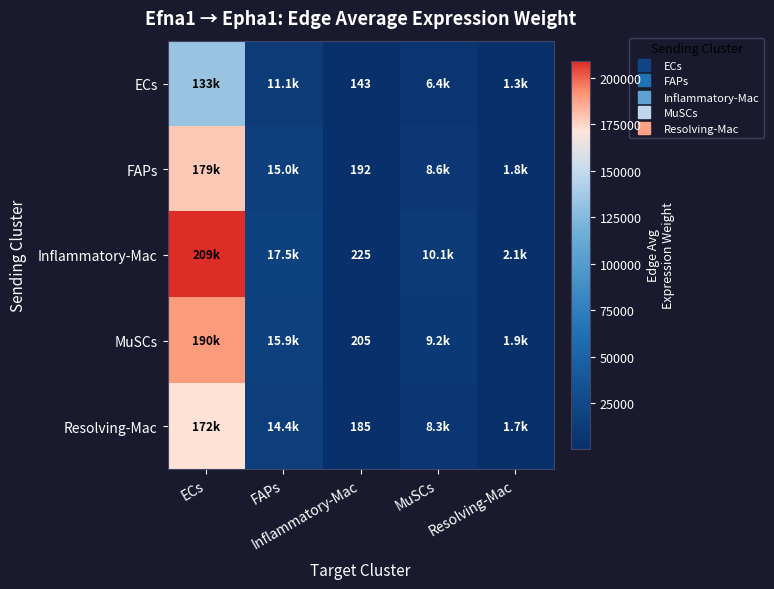

Which series has the widest spread of values?

Inflammatory-Mac